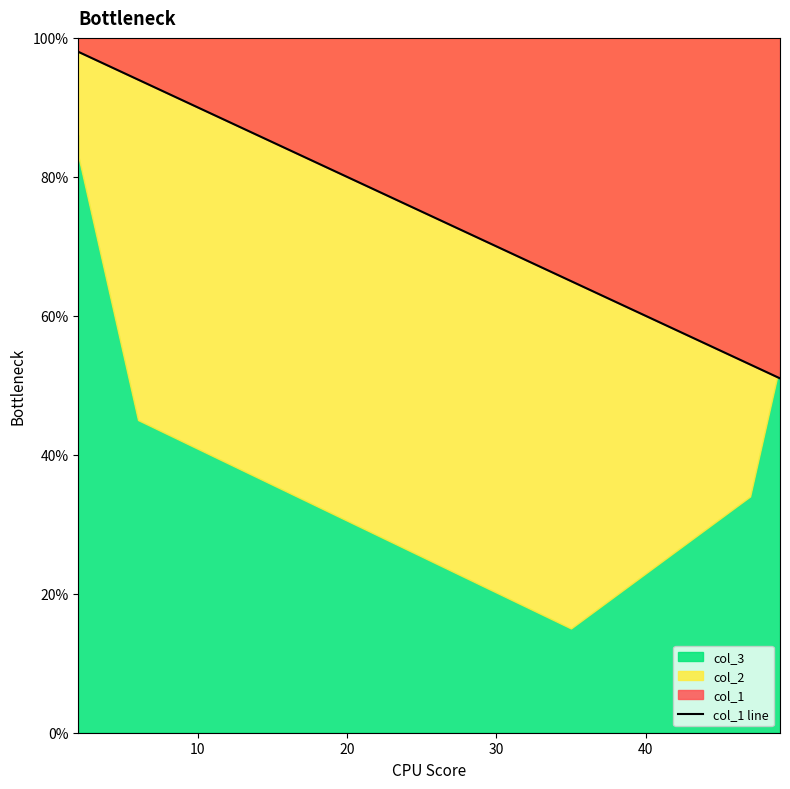

Does the chart have visible grid lines?

No